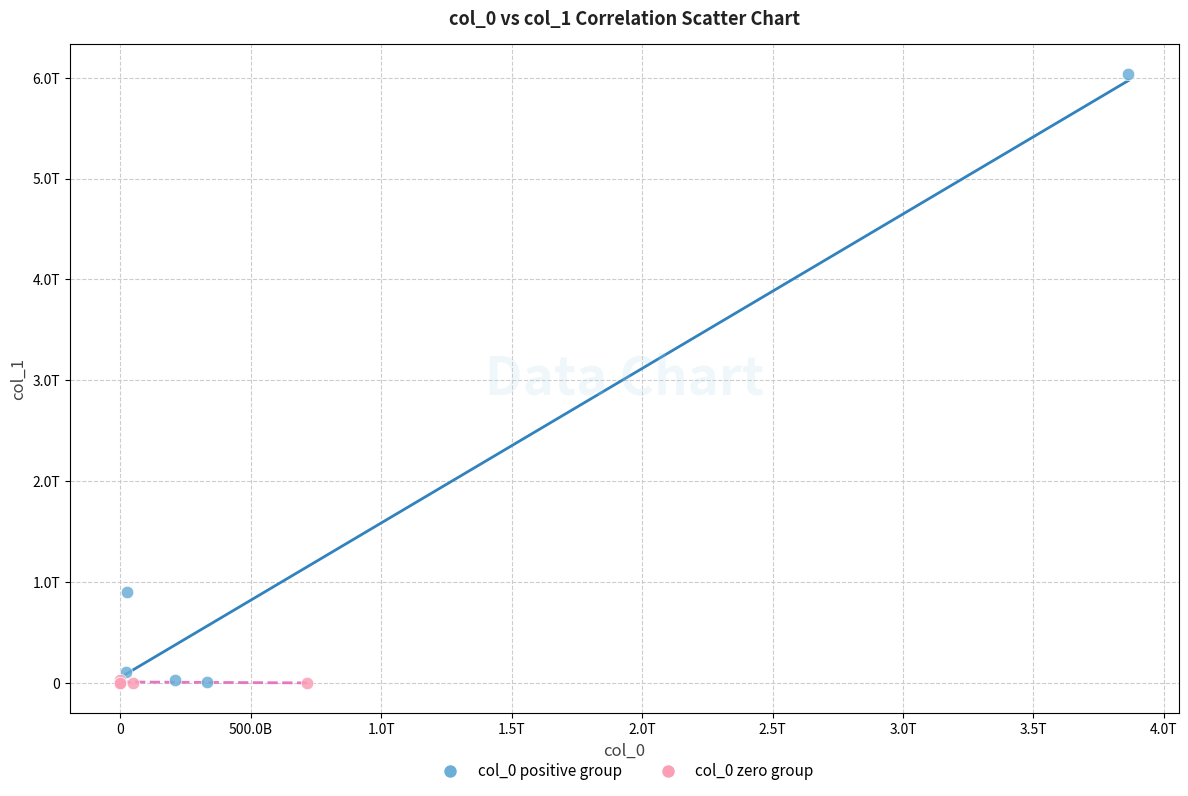

Which series has the widest spread of Y values?

col_0 positive group